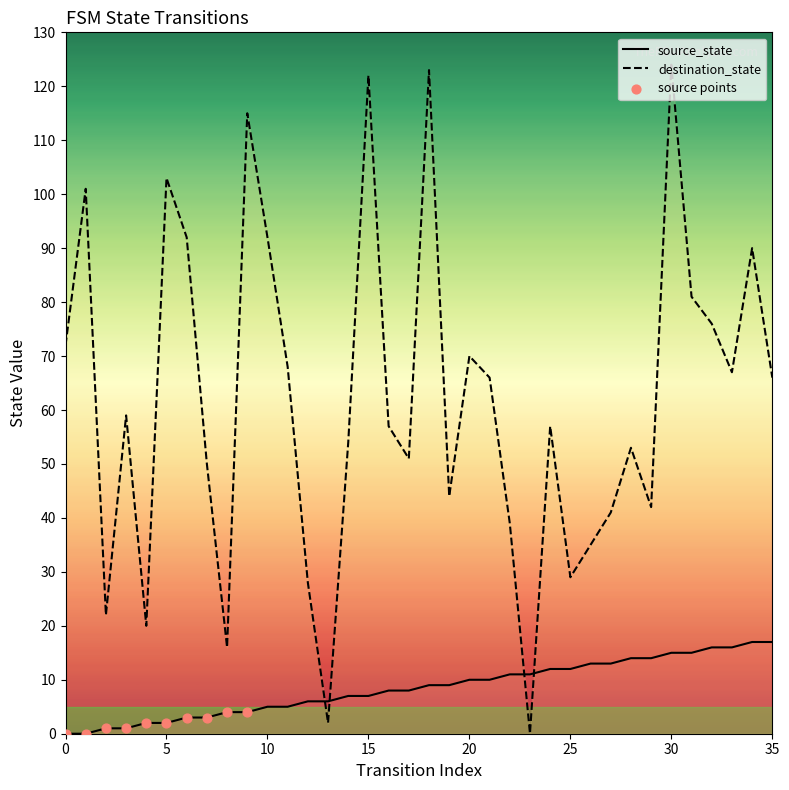

What are all the series names shown in the legend?

source_state, destination_state